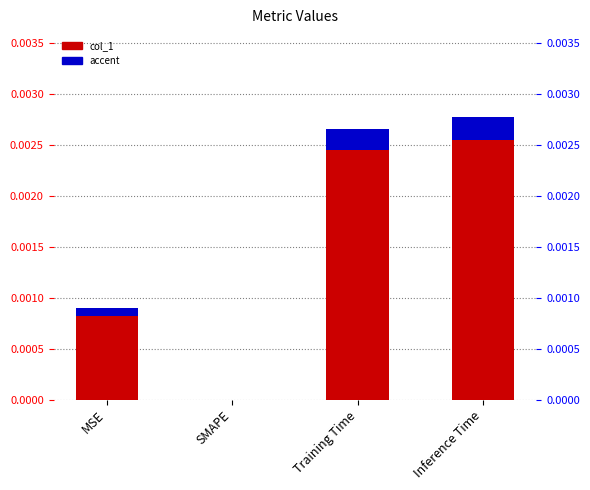

Rank the categories by value from lowest to highest.

SMAPE, MSE, Training Time, Inference Time